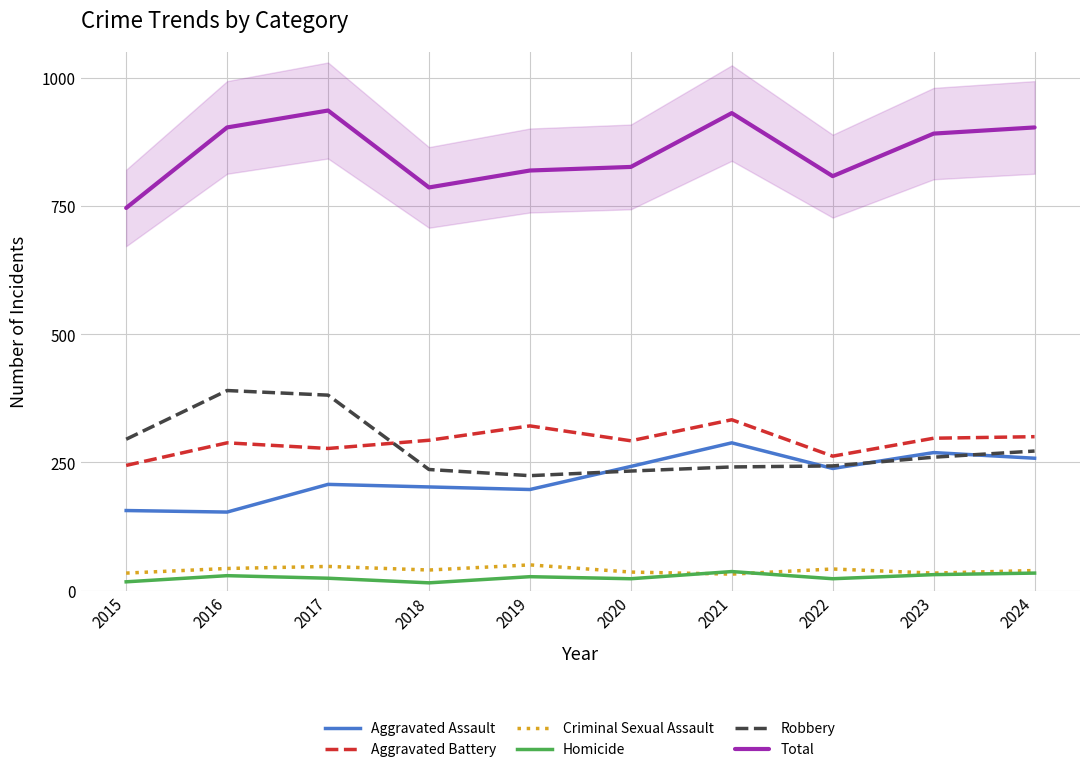

Which series has the widest spread of values?

Total